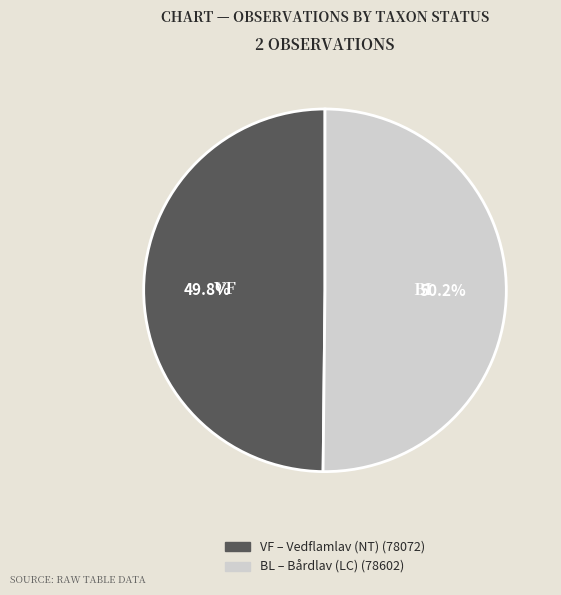

Is there a majority slice in this chart?

Yes